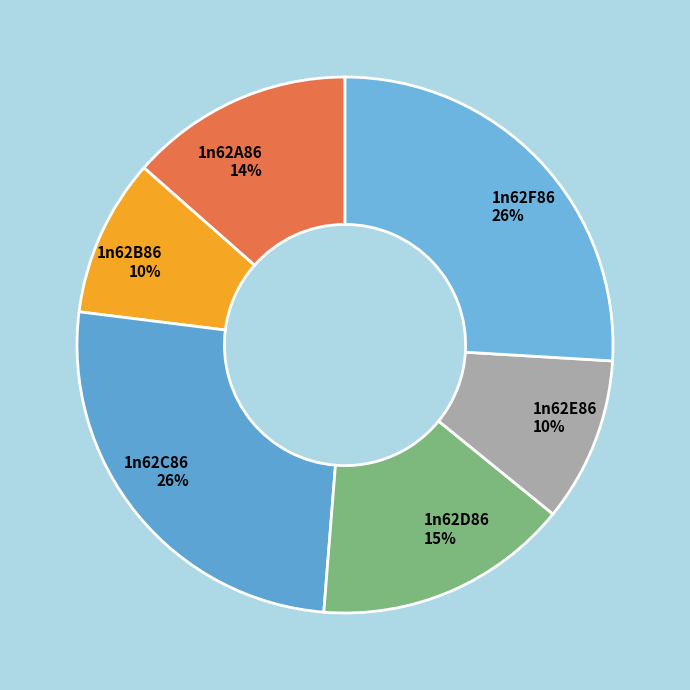

Which has a higher value, 1n62B86 or 1n62A86?

1n62A86